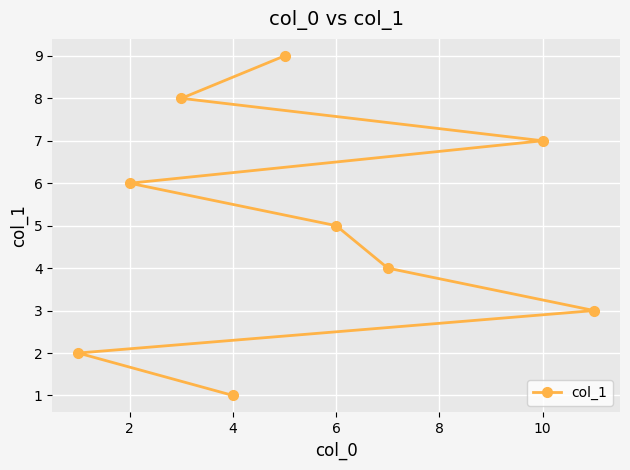

True or false: the data has more than 0 interior local peaks.

False